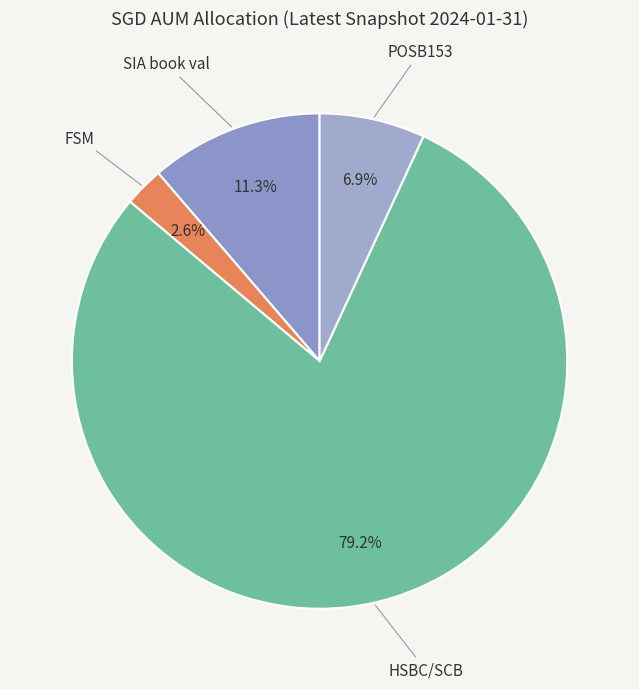

To the nearest percent, what is the average slice percentage?

25%